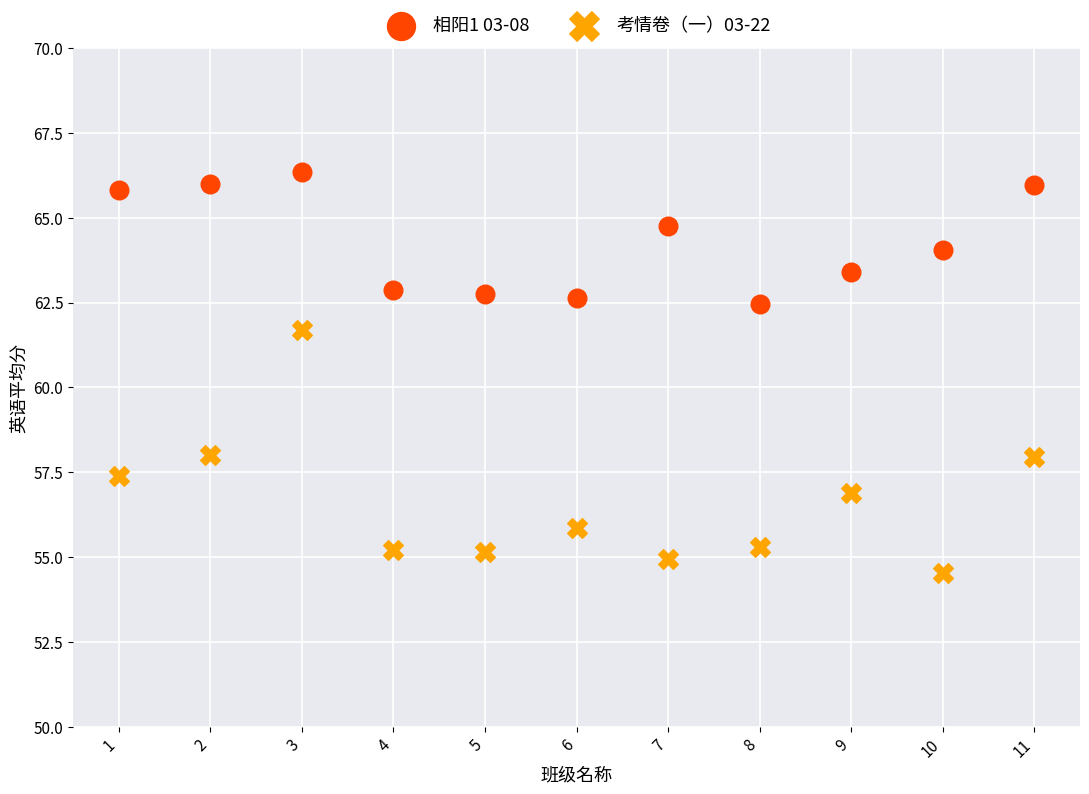

Which series has the widest spread of Y values?

考情卷（一）03-22